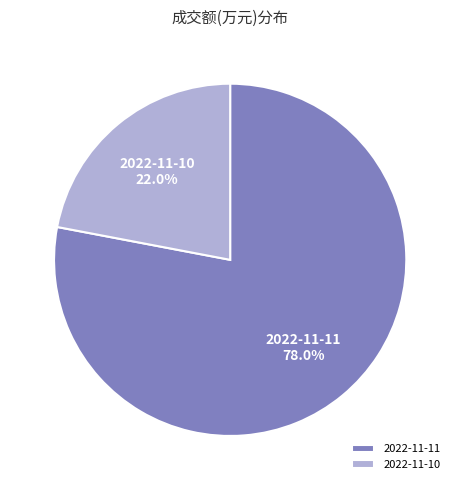

To the nearest percent, what is the difference between the 2022-11-10 and 2022-11-11 slice percentages?

56%